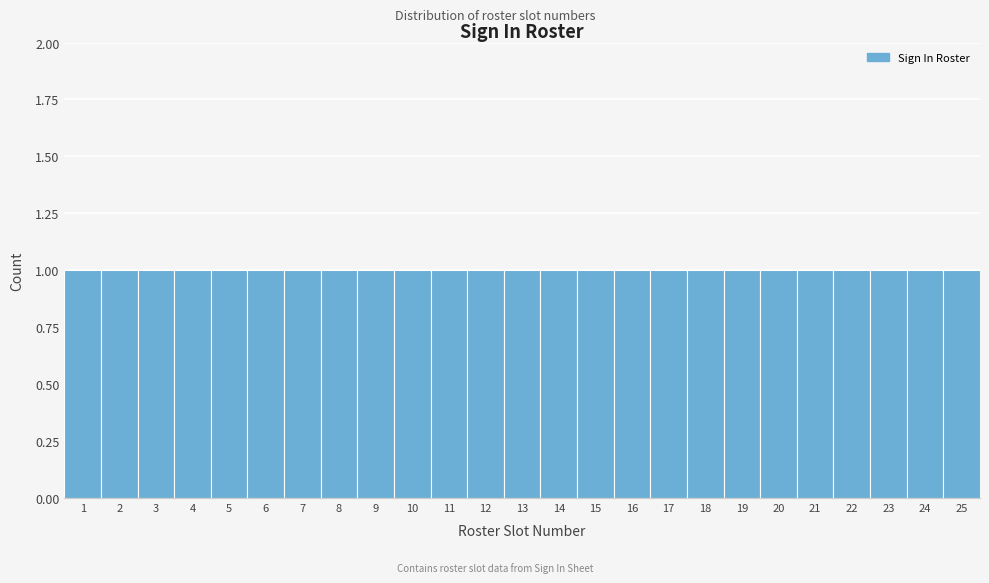

How tall is the bar that spans 12.5 to 13.5 on the x-axis? The values are not printed on the chart, so give them approximately, as read against the axis.

1